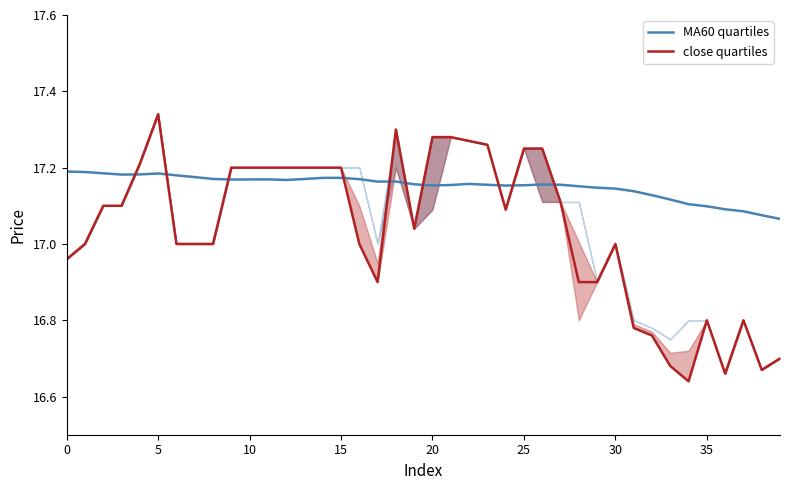

In MA60 quartiles, how many points are higher than both neighbors (excluding endpoints)?

5